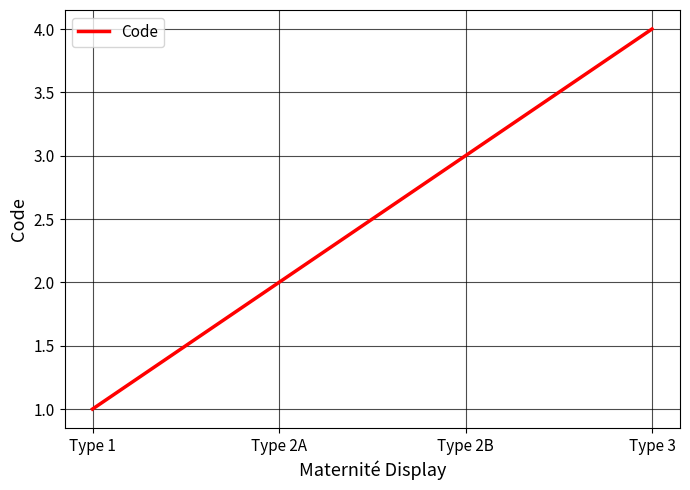

What is the difference between the second highest and second lowest values?

1